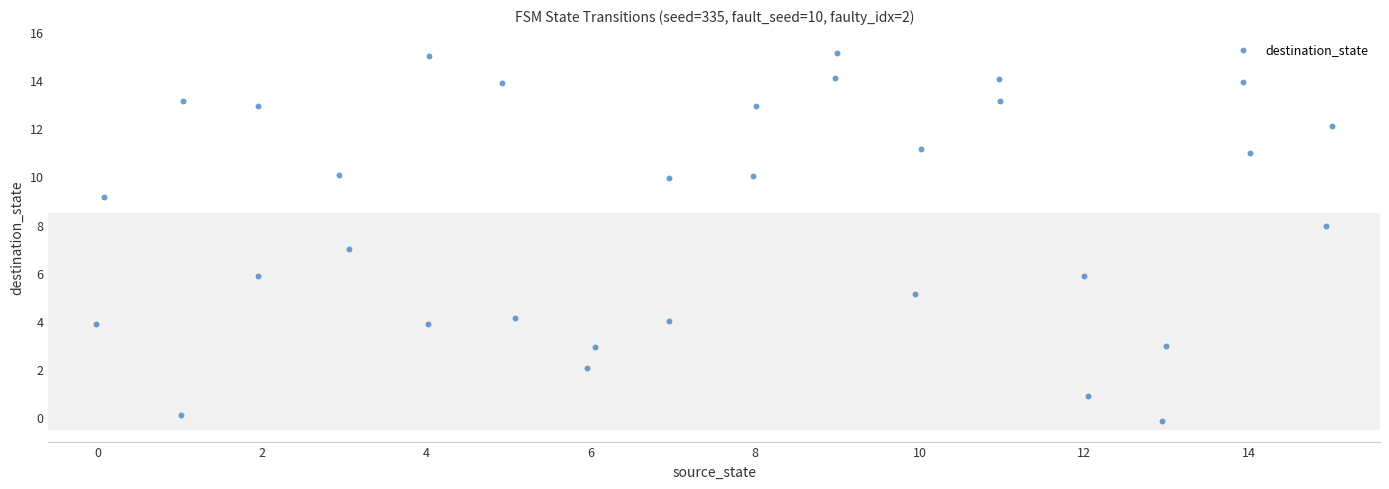

What is the range of X values (max minus min)?

15.0